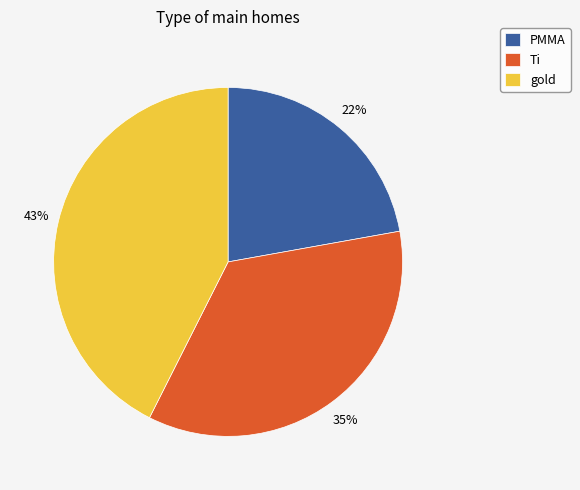

Combined, do PMMA and Ti account for over 50%?

Yes